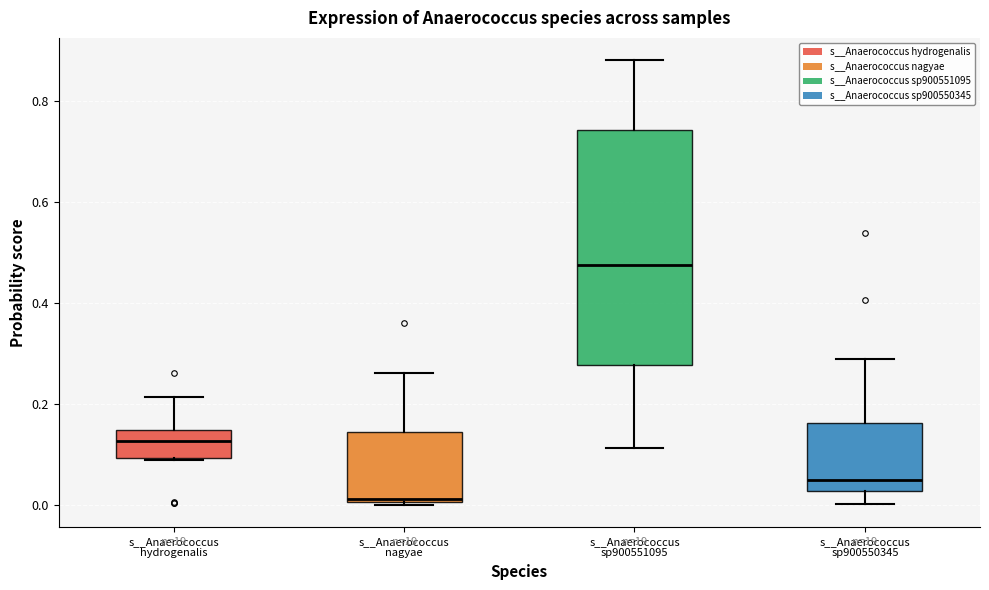

Which box has the highest median line?

s__Anaerococcus sp900551095